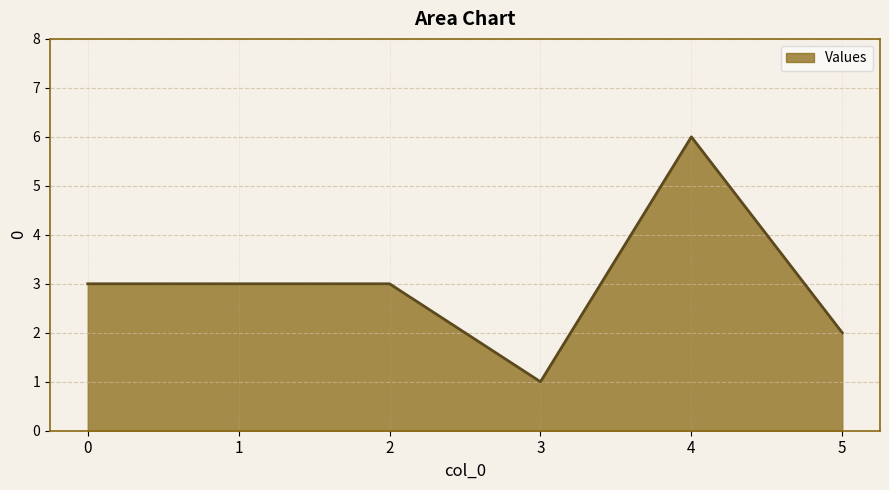

How many lines are shown in the chart?

1